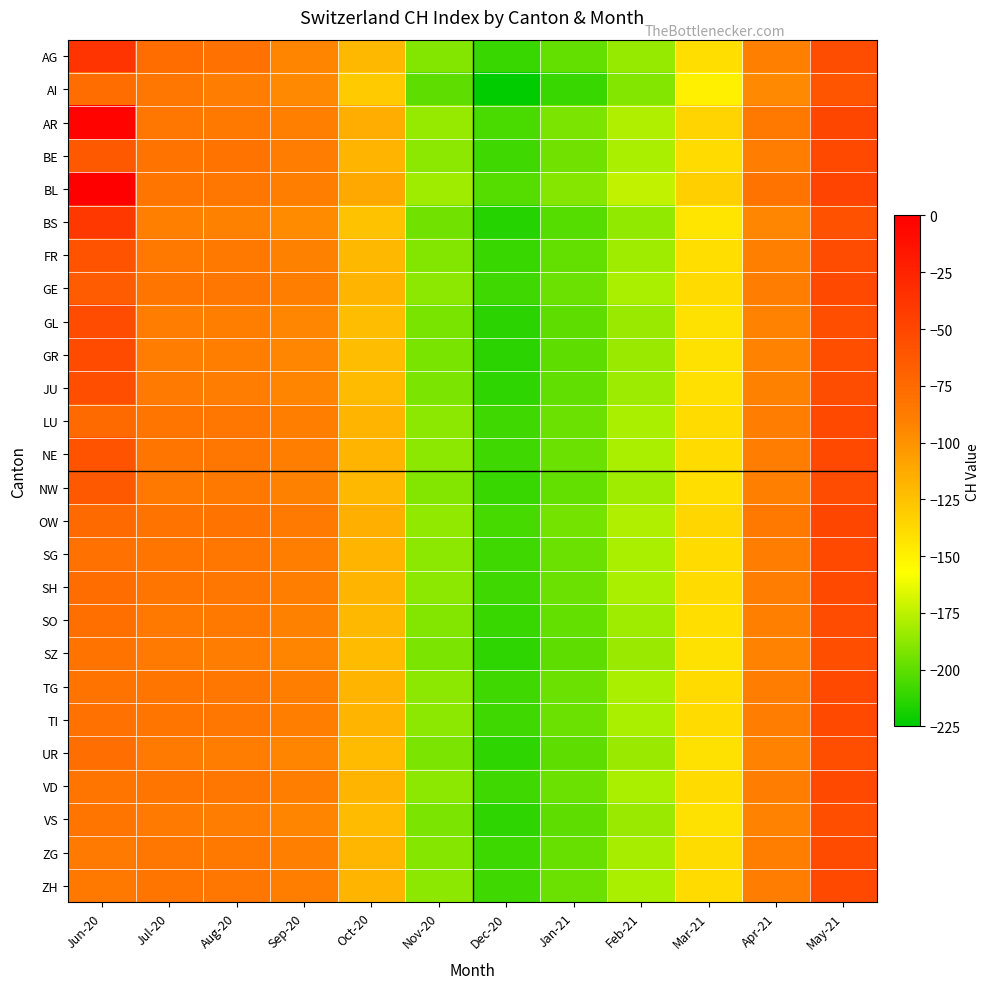

Count the number of data series in this chart.

26